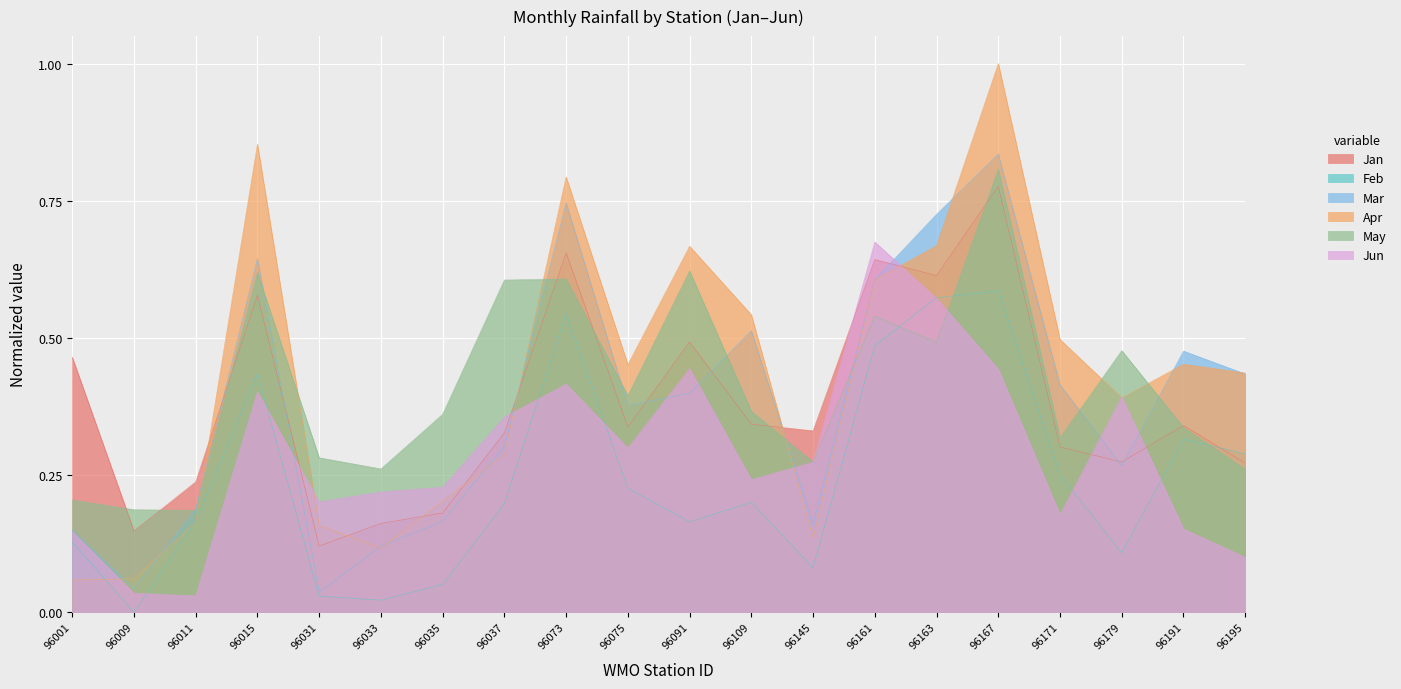

Rank the categories by Feb value from lowest to highest.

96009, 96033, 96031, 96035, 96145, 96179, 96001, 96091, 96011, 96037, 96109, 96075, 96171, 96195, 96191, 96015, 96161, 96073, 96163, 96167